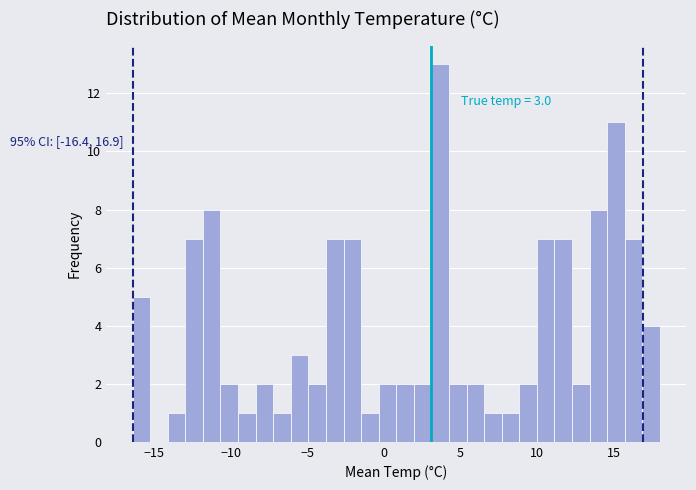

Read against the x-axis, roughly where is the centre of the tallest bar?

3.5